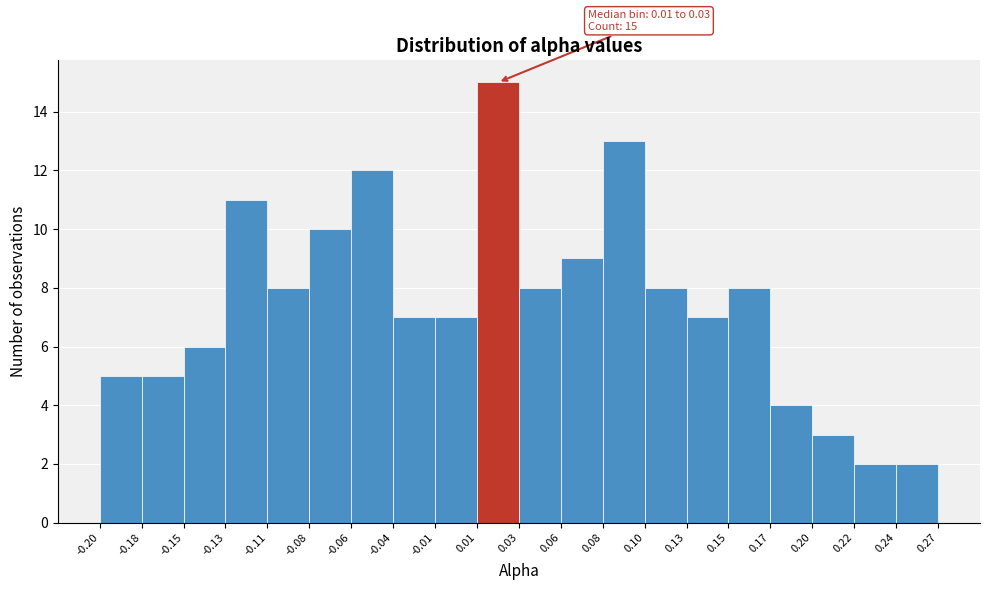

Which range on the x-axis has the tallest bar?

0.01 to 0.03